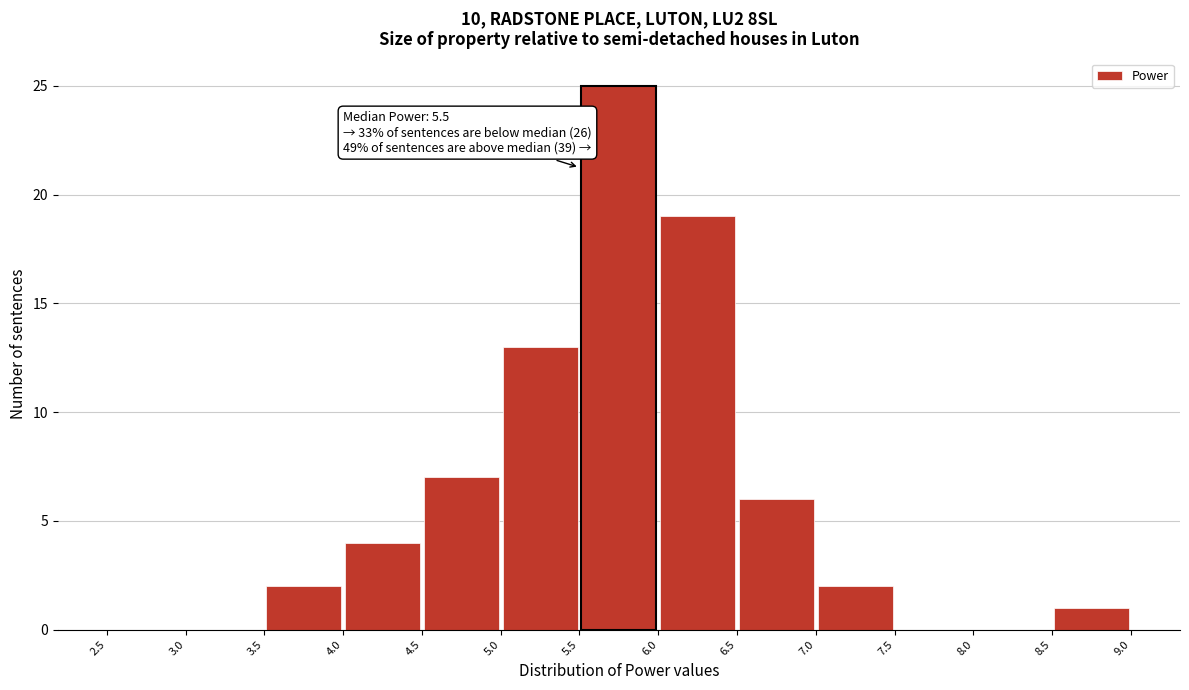

Over which range of the x-axis is the bar tallest?

5.5 to 6.0